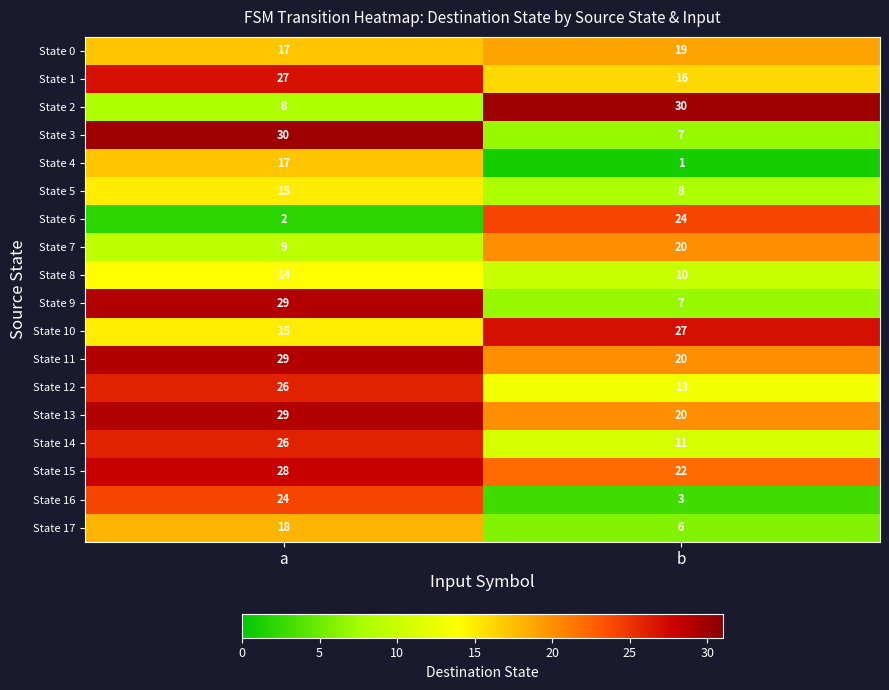

What is the sum of the State 7 values at b and a?

29